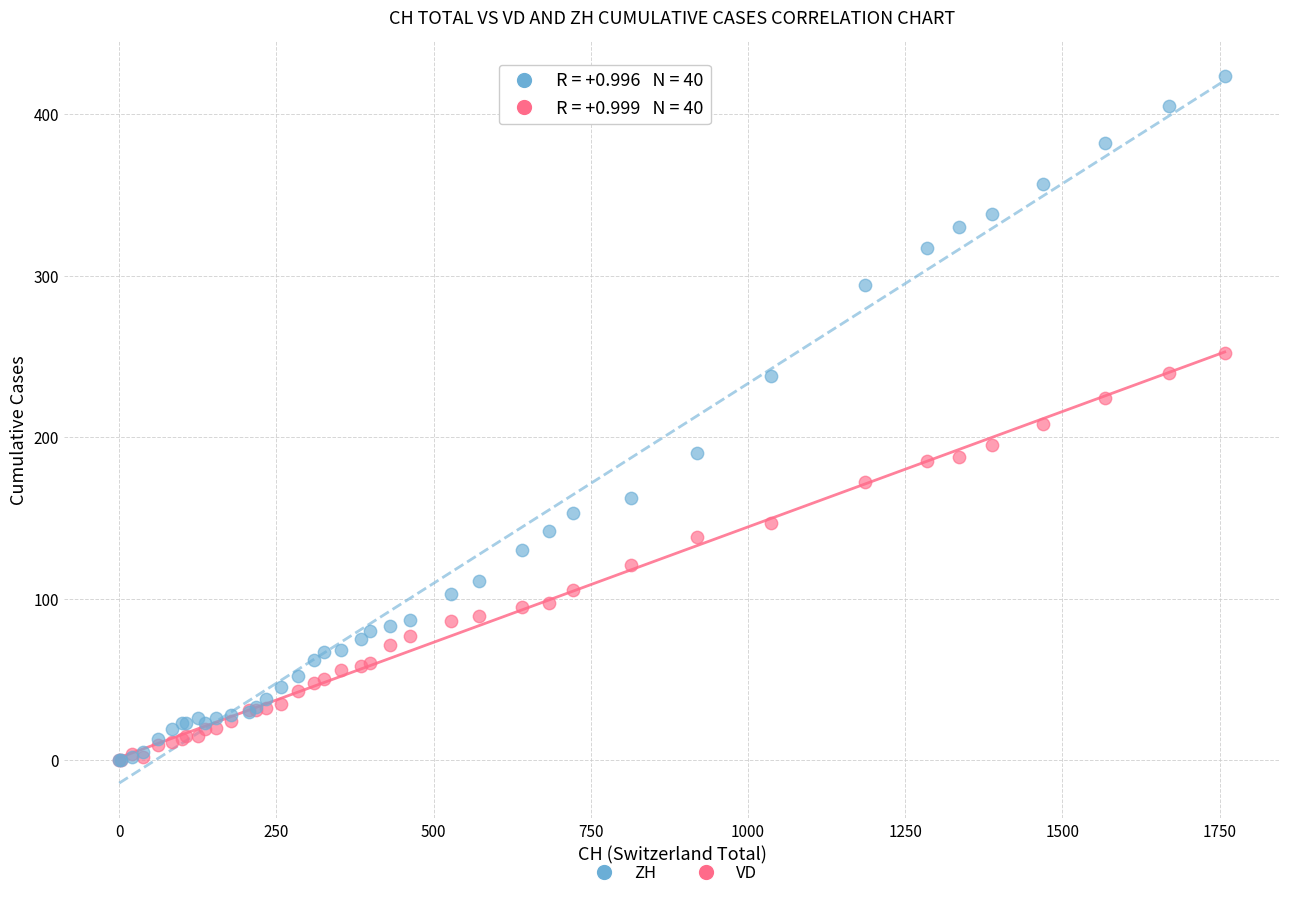

What are all the series names shown in the legend?

ZH, VD